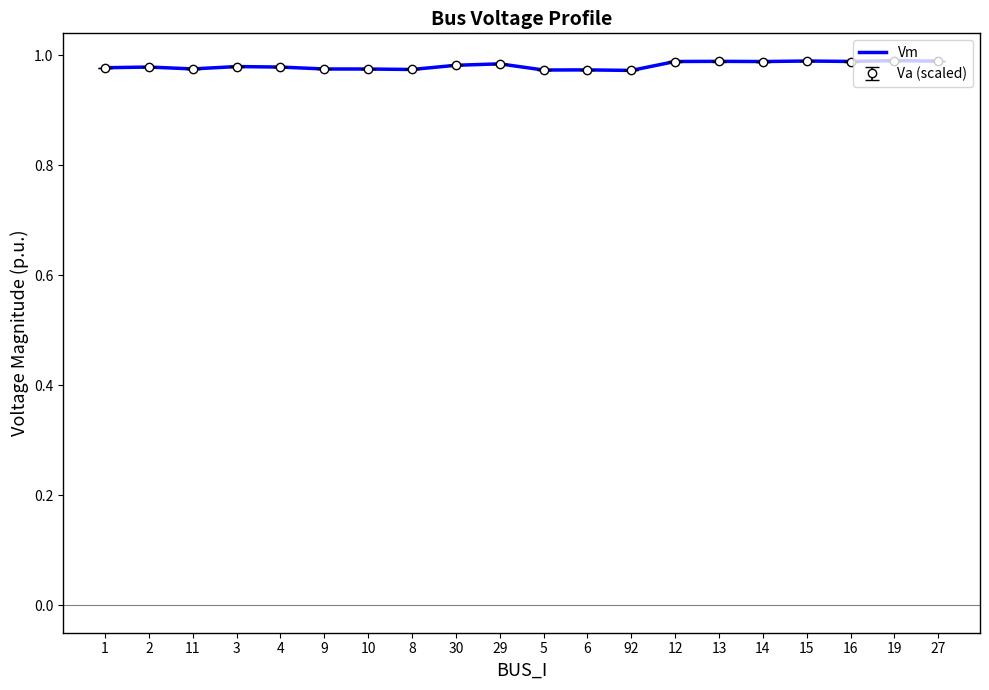

Is it true that Va (scaled) equals 1.5 at 2?

False